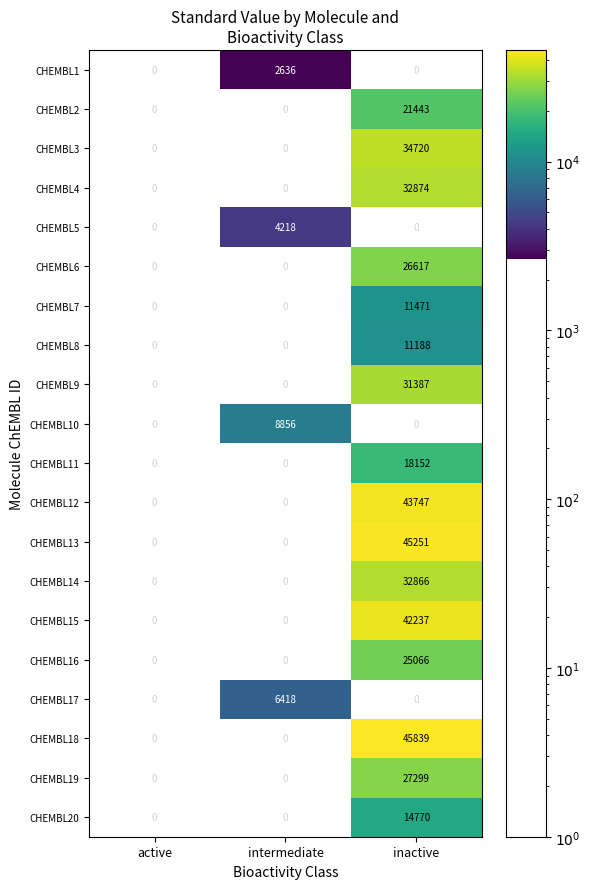

How many categories are shown in the chart?

3